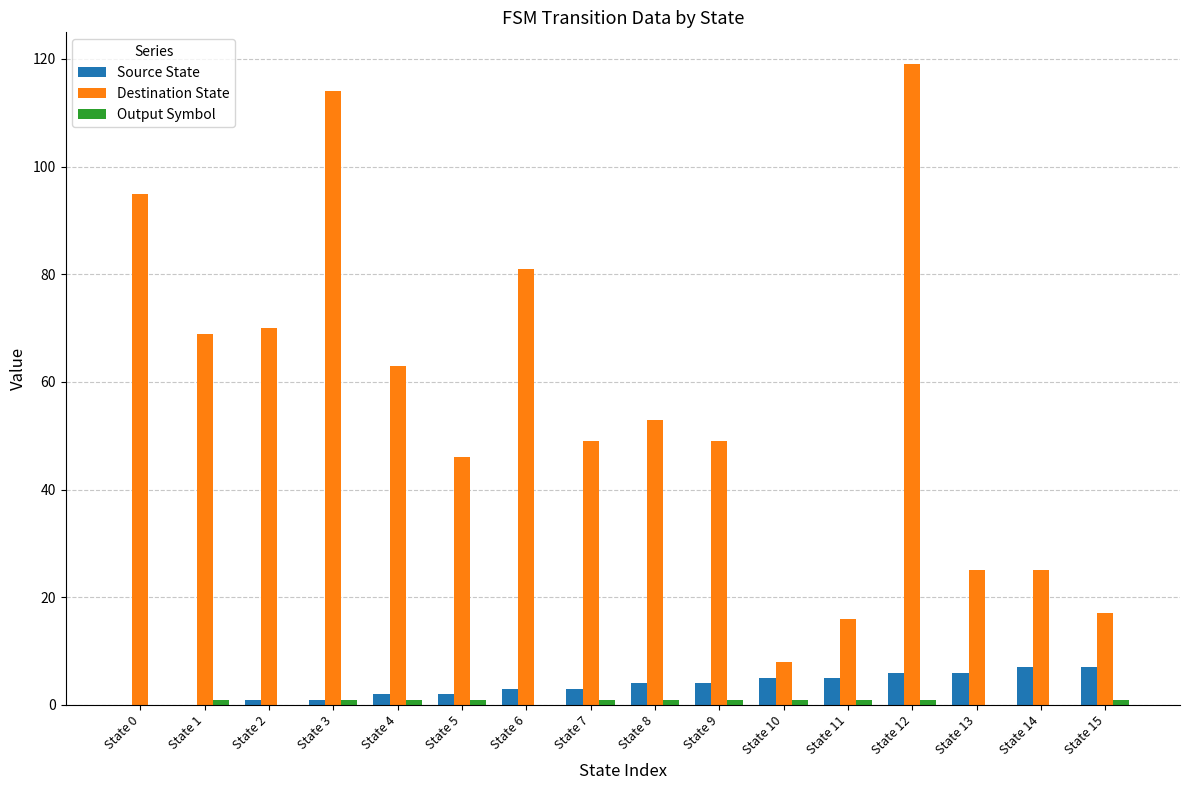

Which series has the largest total across all categories?

Destination State